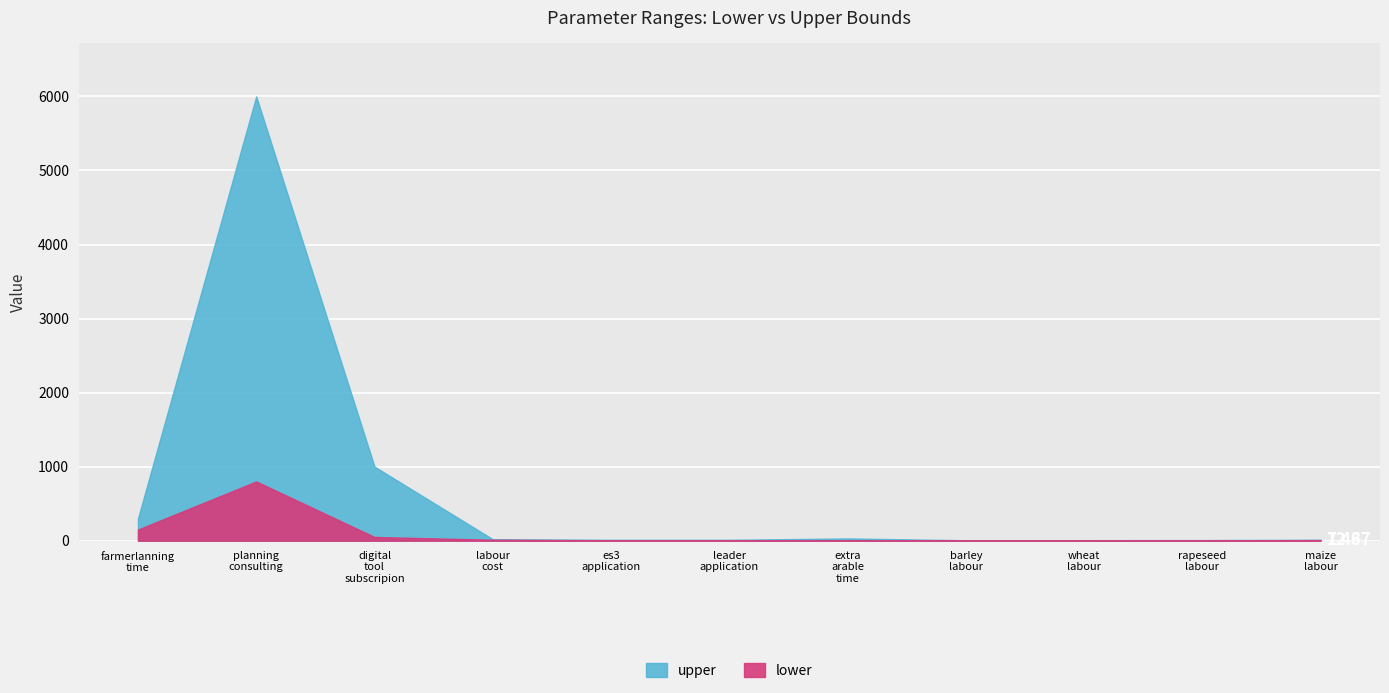

How many lines are shown in the chart?

2